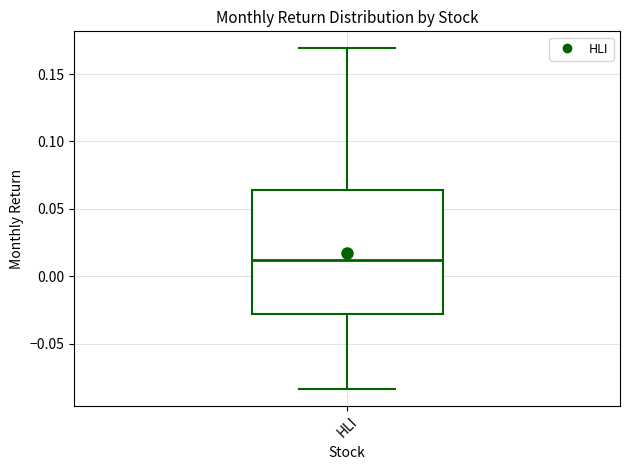

Where is the upper edge of the box for HLI on the y-axis? The values are not printed on the chart, so give them approximately, as read against the axis.

0.065